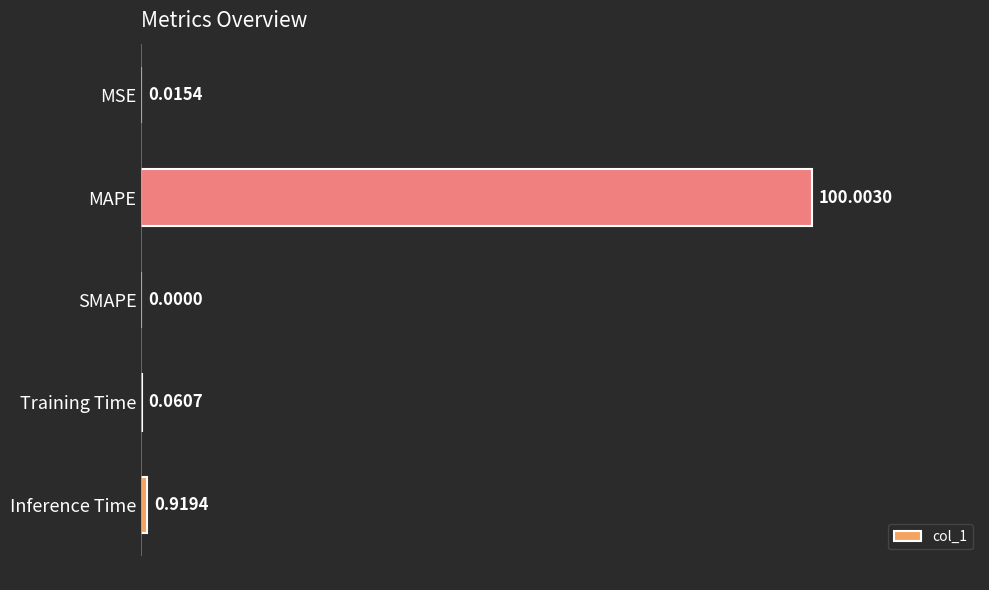

At which category does the chart reach its peak across all series?

MAPE